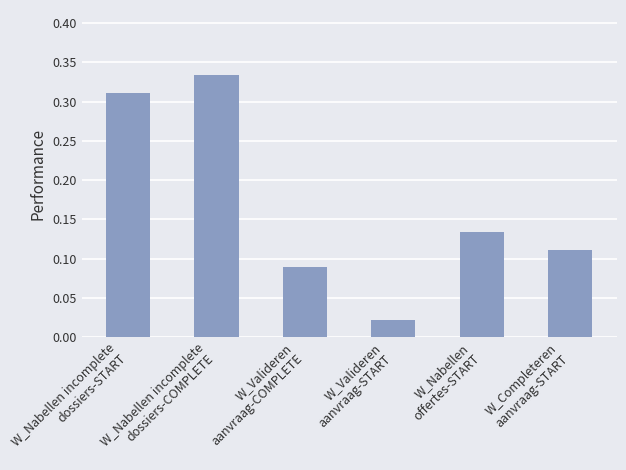

Are the bars grouped side by side (vs. stacked)?

No